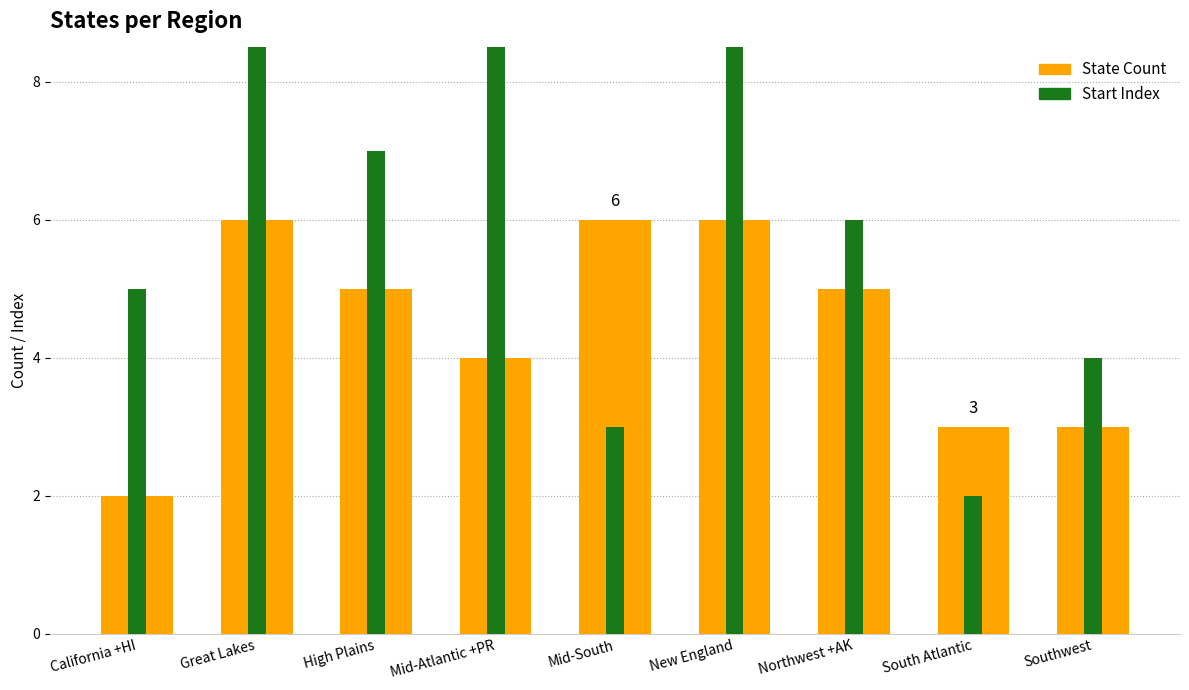

What is the minimum value for Start Index?

2